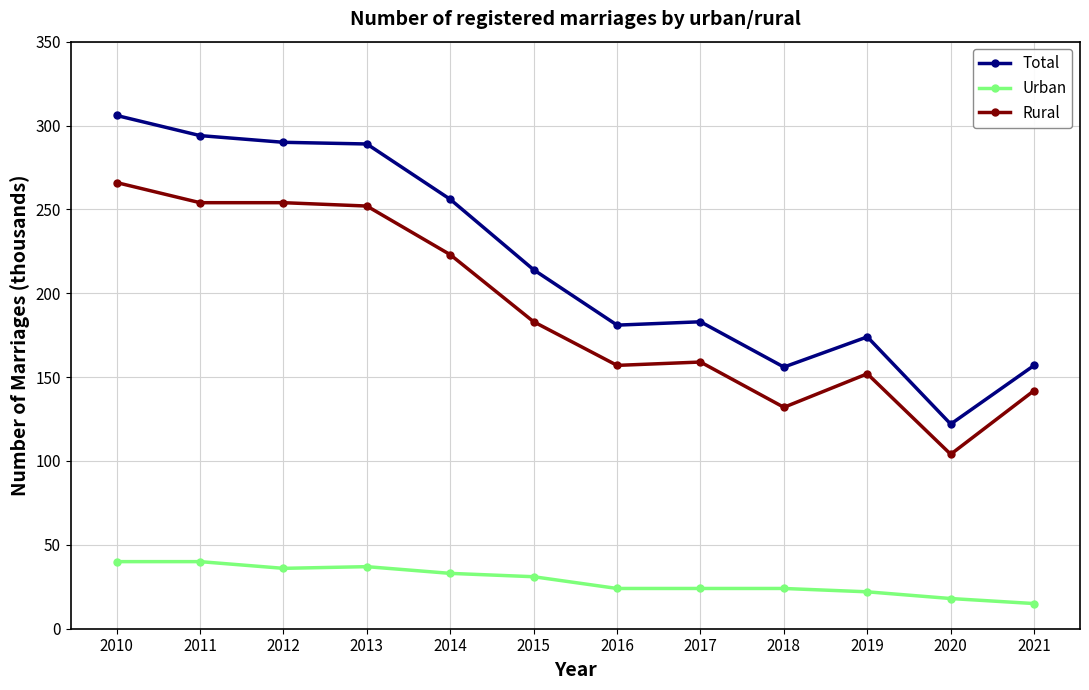

What is the value of the Urban point at the 9th from the left?

24